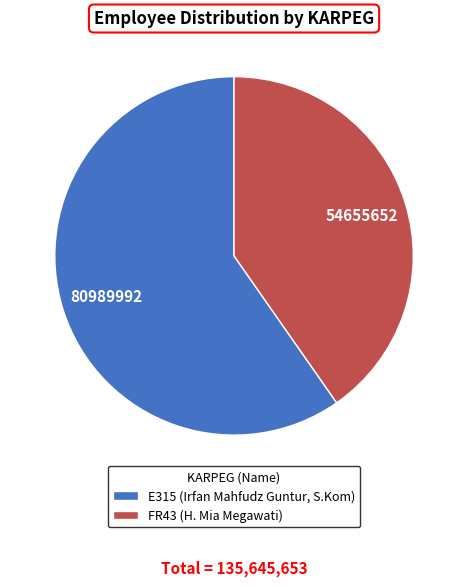

Does FR43 (H. Mia Megawati) account for over 50% of the chart?

No